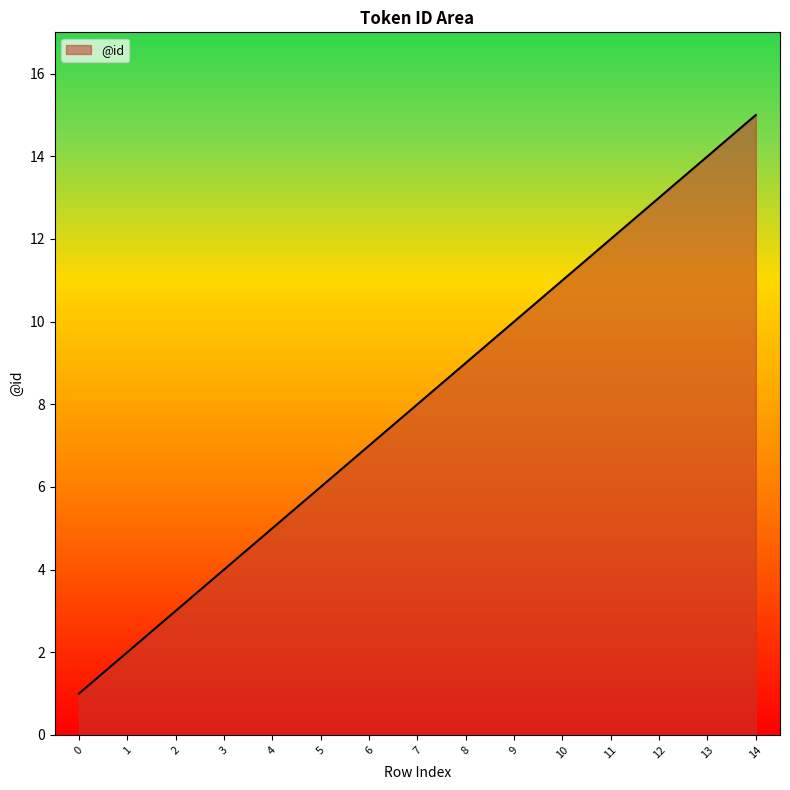

How many lines are shown in the chart?

1